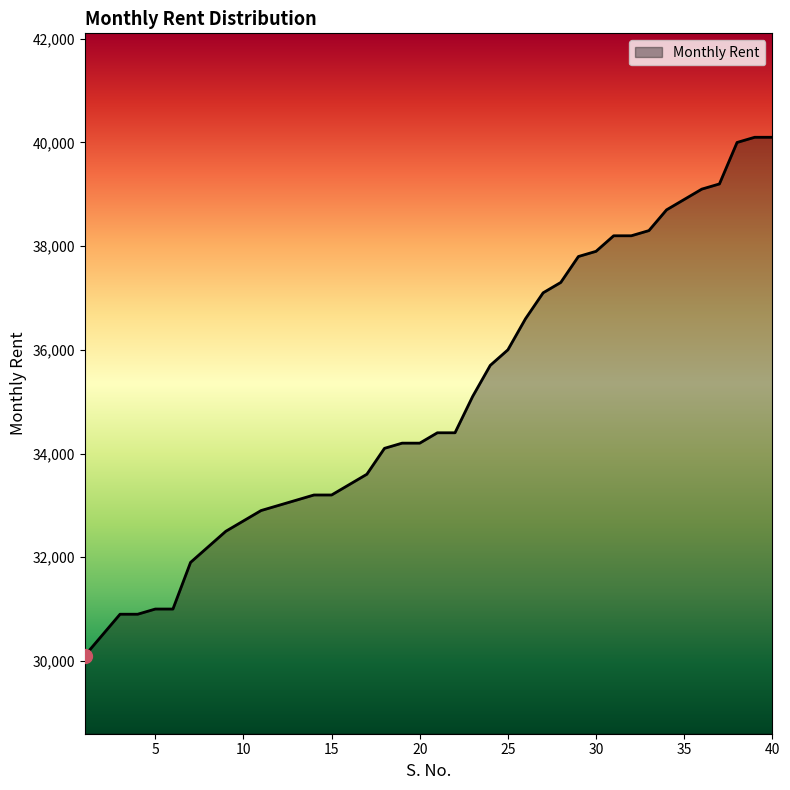

What is the difference between the maximum and minimum values?

10000